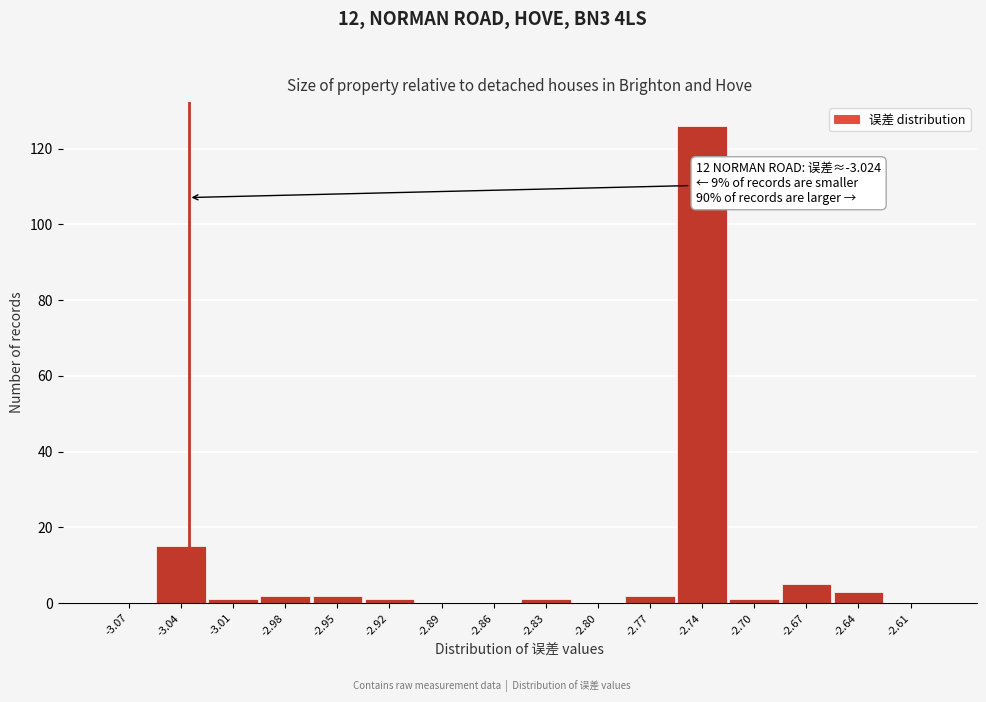

Reading left to right, transcribe all the data shown in this chart.

-3.07=0	-3.04=15	-3.01=1	-2.98=2	-2.95=2	-2.92=1	-2.89=0	-2.86=0	-2.83=1	-2.80=0	-2.77=2	-2.74=126	-2.70=1	-2.67=5	-2.64=3	-2.61=0